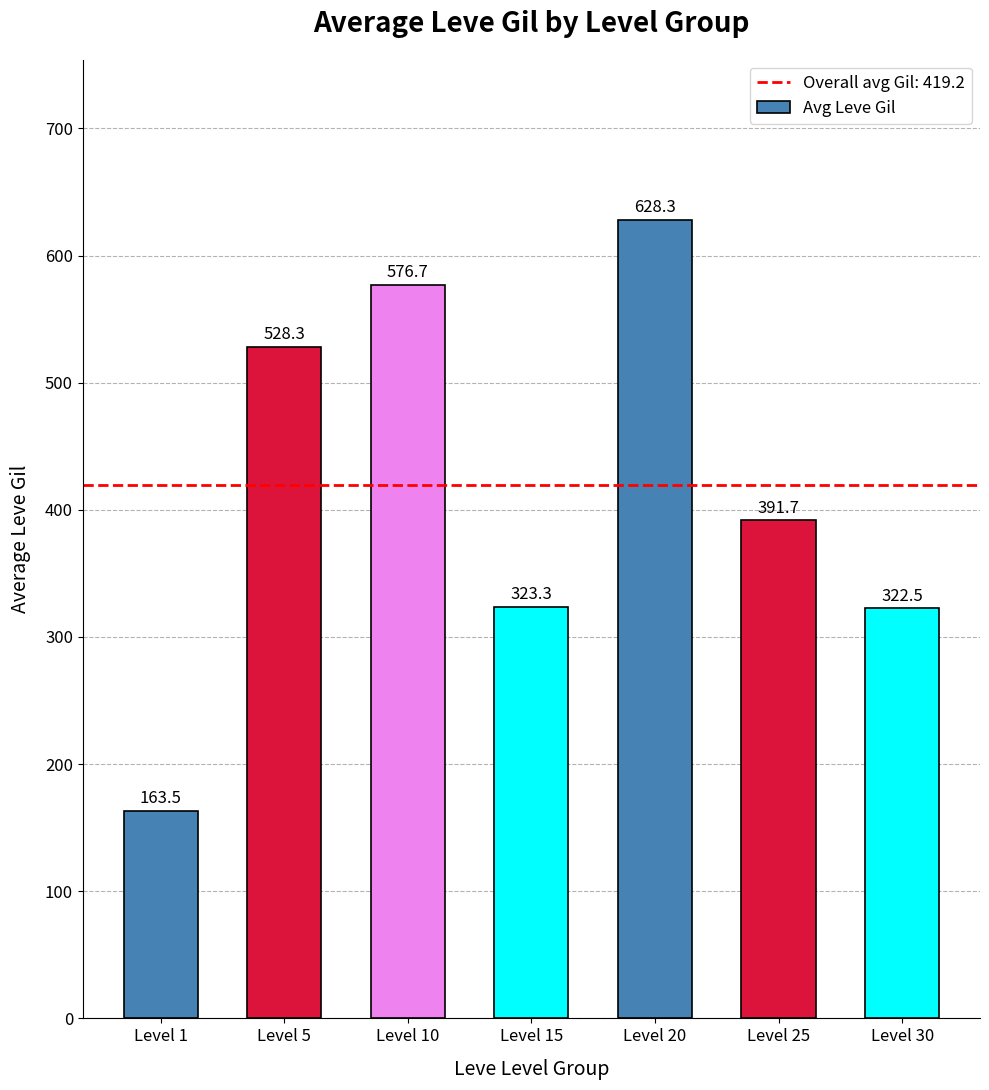

Does the chart contain any negative values?

No